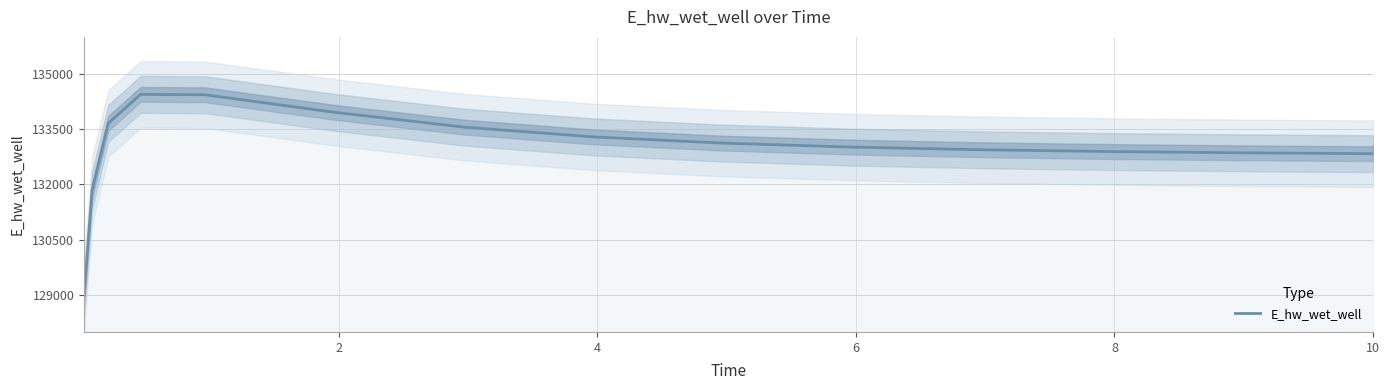

How many values are below 133011?

7